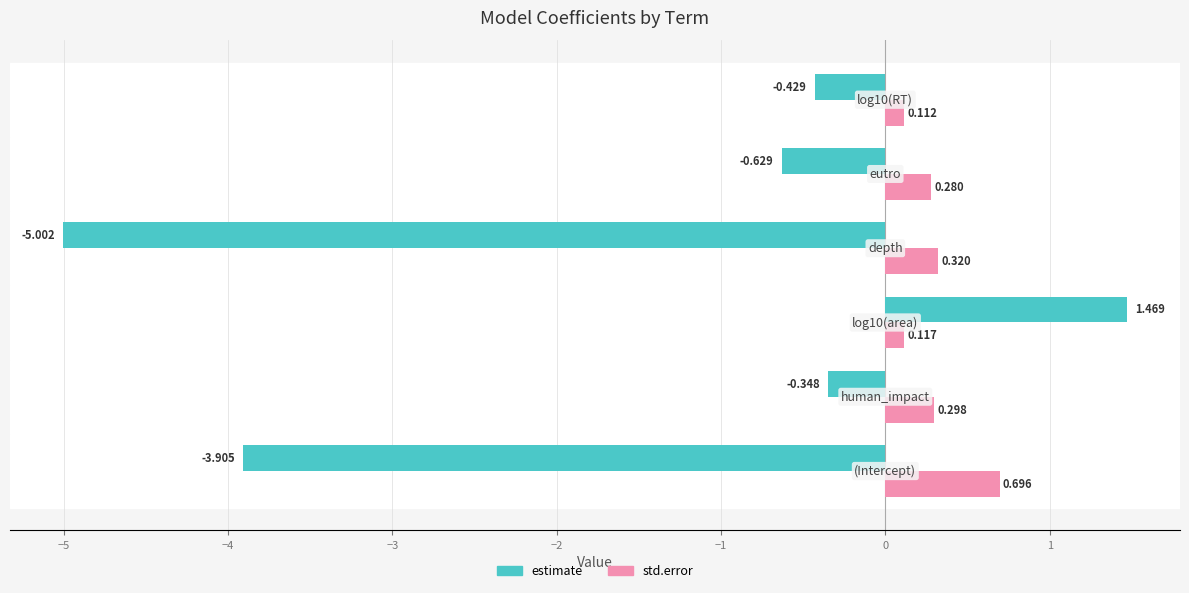

Which series has the largest range (max minus min)?

estimate